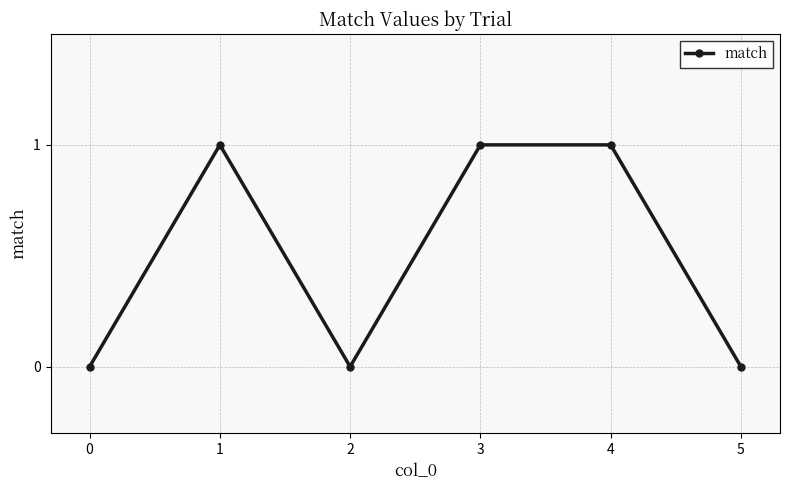

The chart shows a value of 0 at 2. True or false?

True